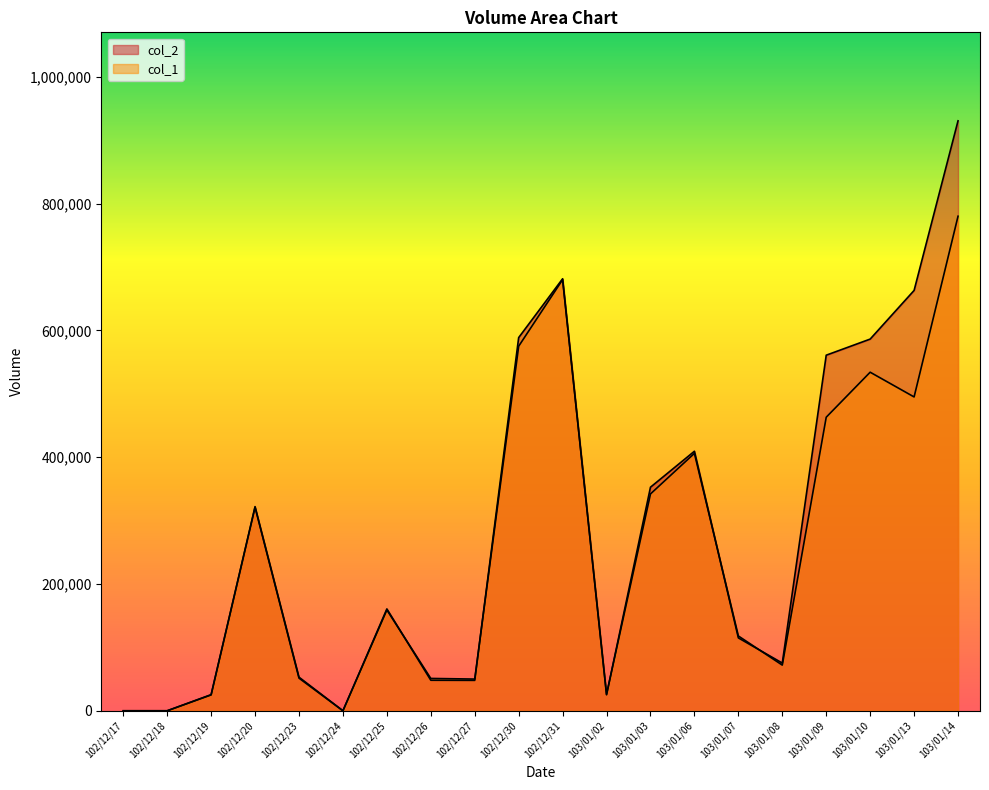

True or false: col_1 has more than 1 interior local peaks.

True